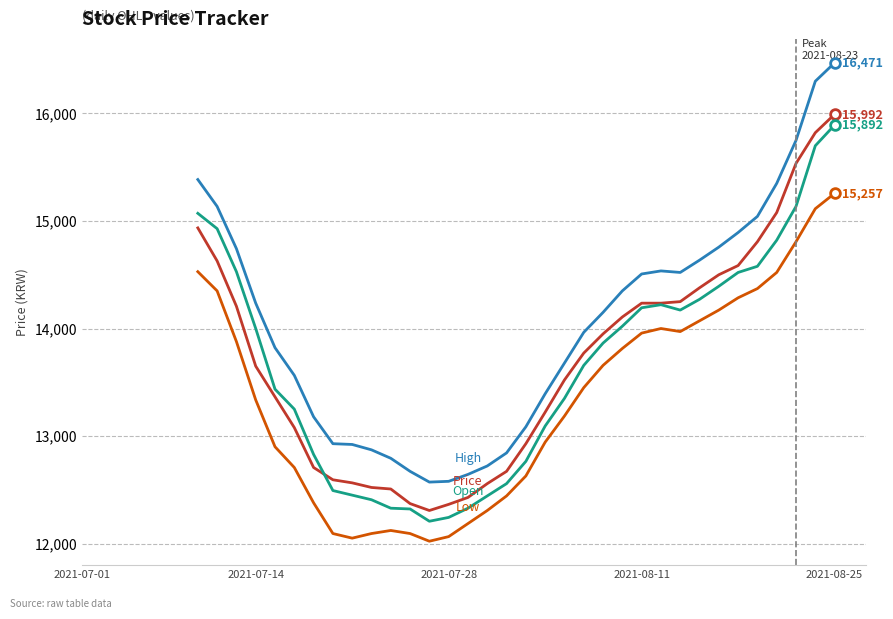

What is the greatest value displayed?

16471.4